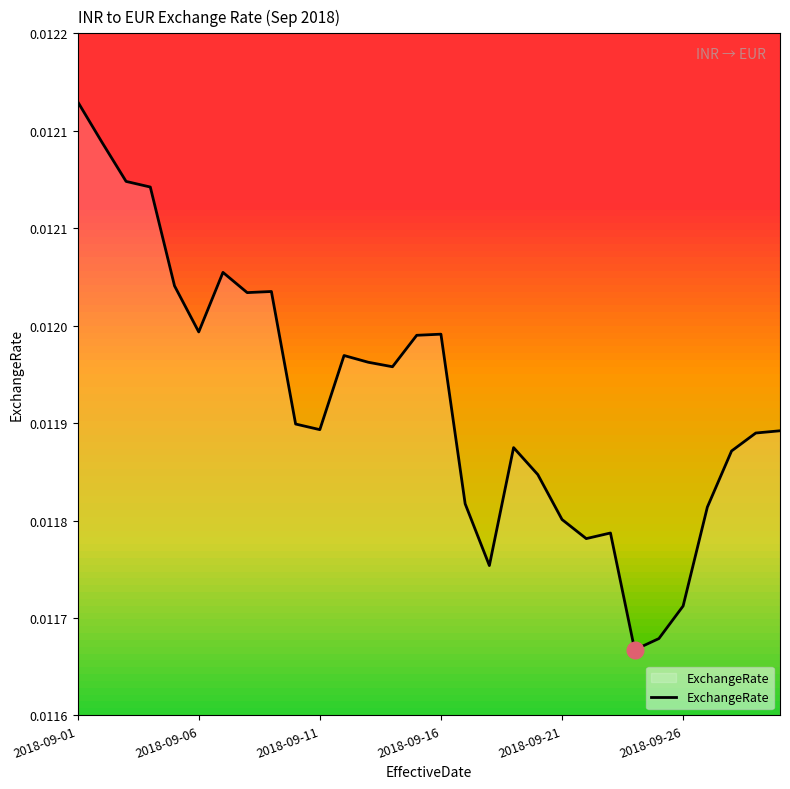

Where is the data nearest to the value 0?

2018-09-24